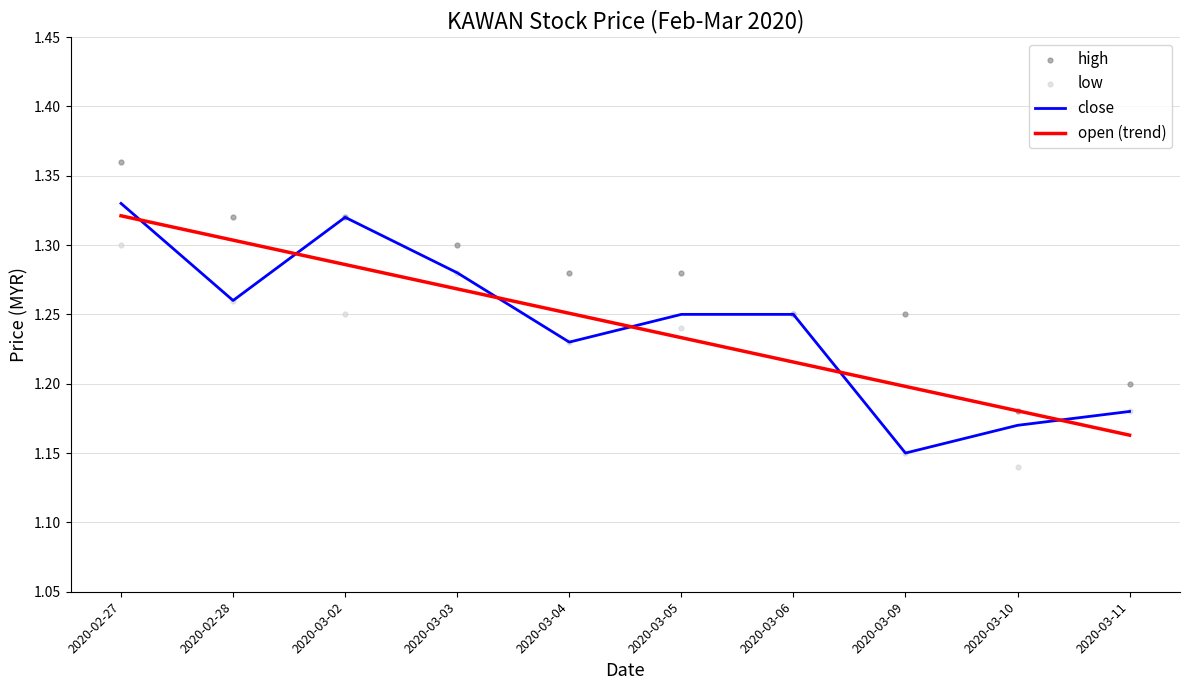

At which category is the sum across all series the highest?

2020-02-27